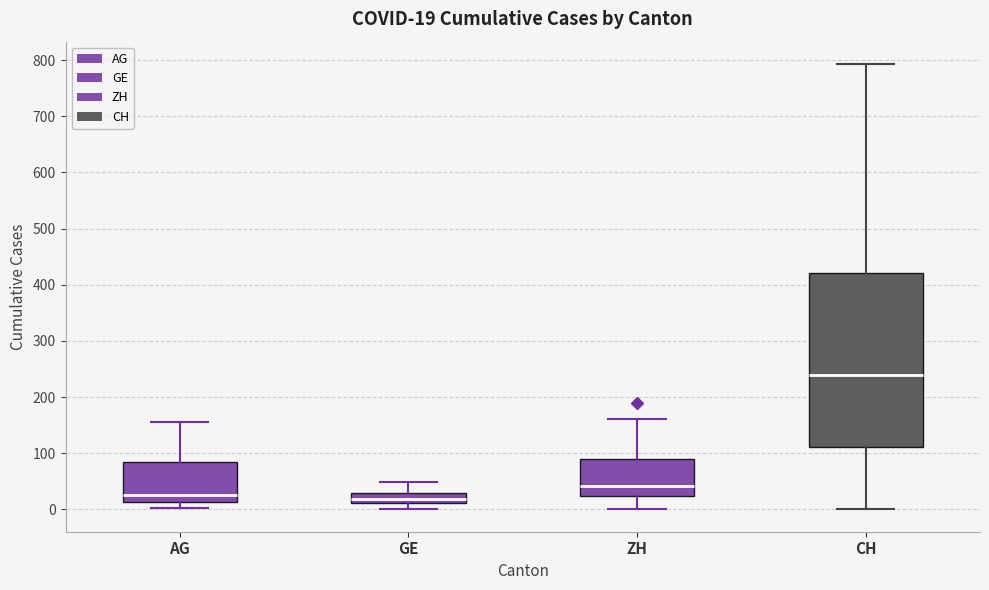

Which box is the tallest, from its lower edge to its upper edge?

CH